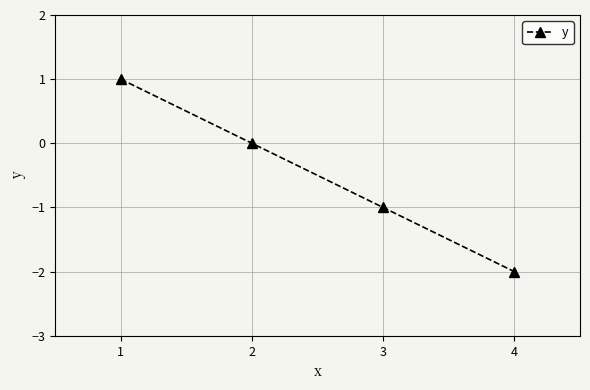

True or false: the data shows -1 at 2.

False